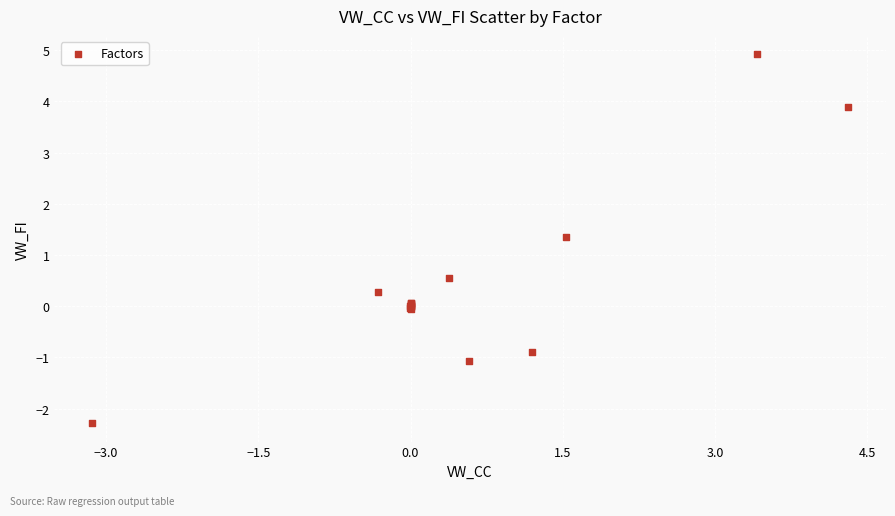

What Y value in the scatter plot is closest to 1?

1.3